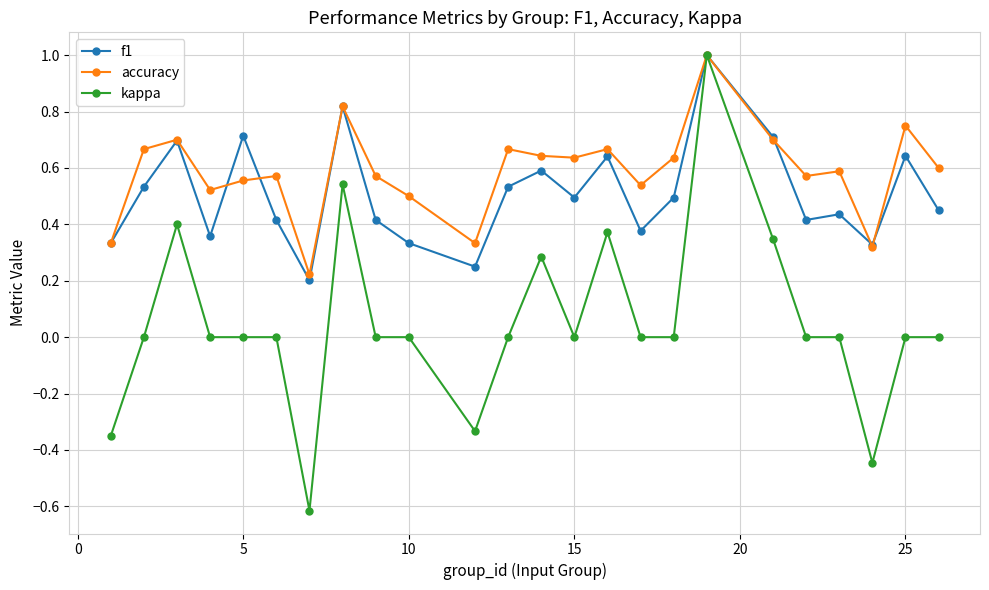

How many categories are shown in the chart?

24